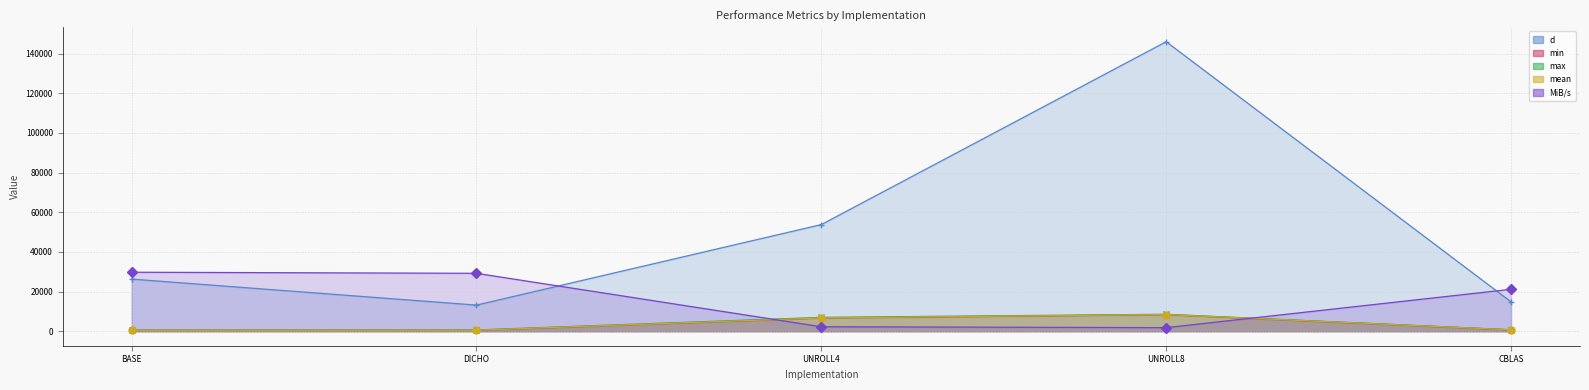

In max, how many points are higher than both neighbors (excluding endpoints)?

1